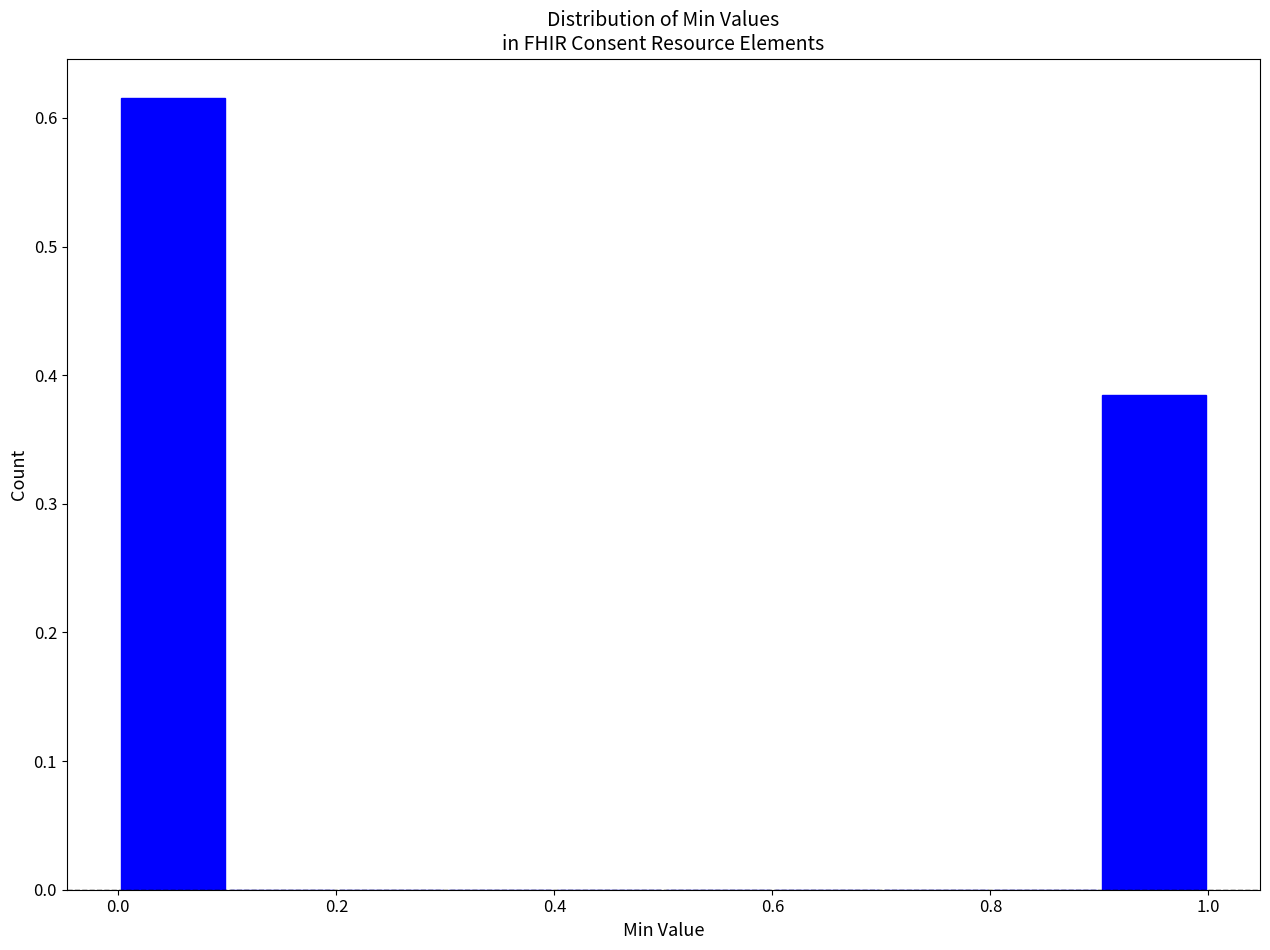

How tall is the bar that spans 0.0 to 0.1 on the x-axis? The values are not printed on the chart, so give them approximately, as read against the axis.

0.62